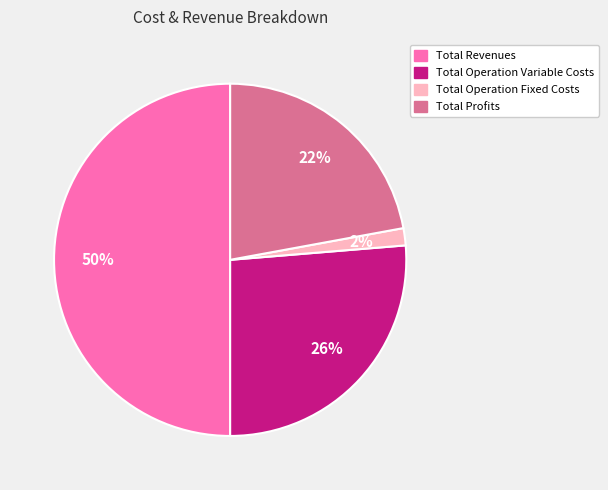

How many slices are in this pie chart?

4